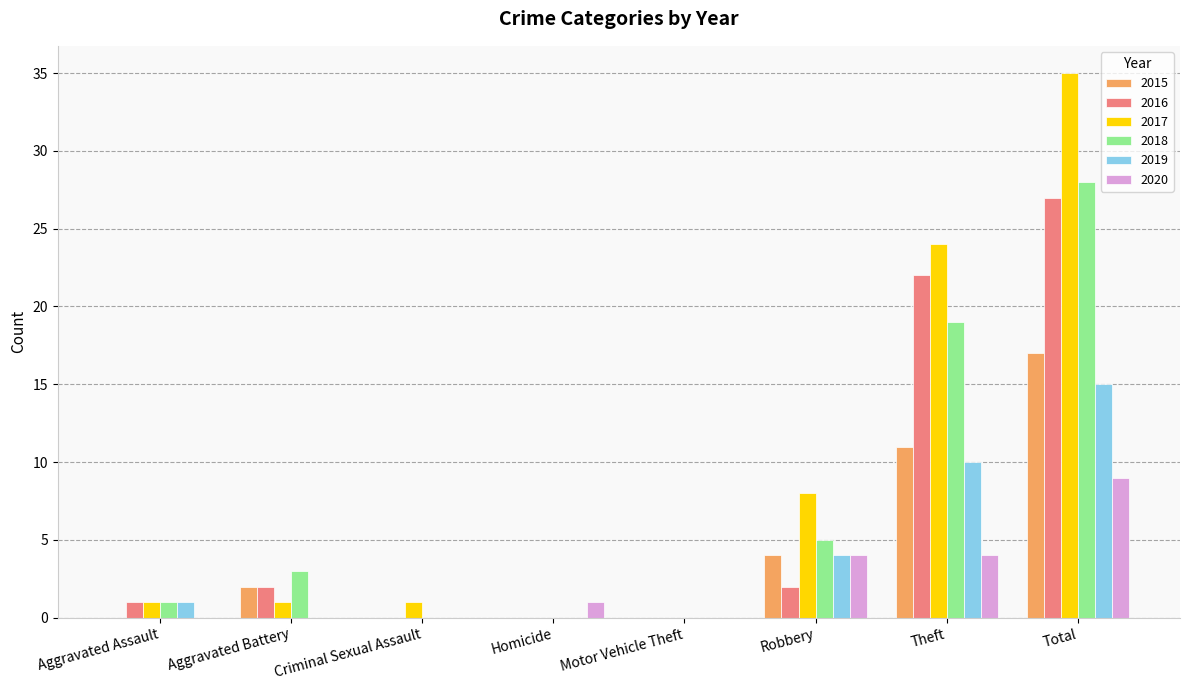

Which series changed the most between Aggravated Assault and Total?

2017